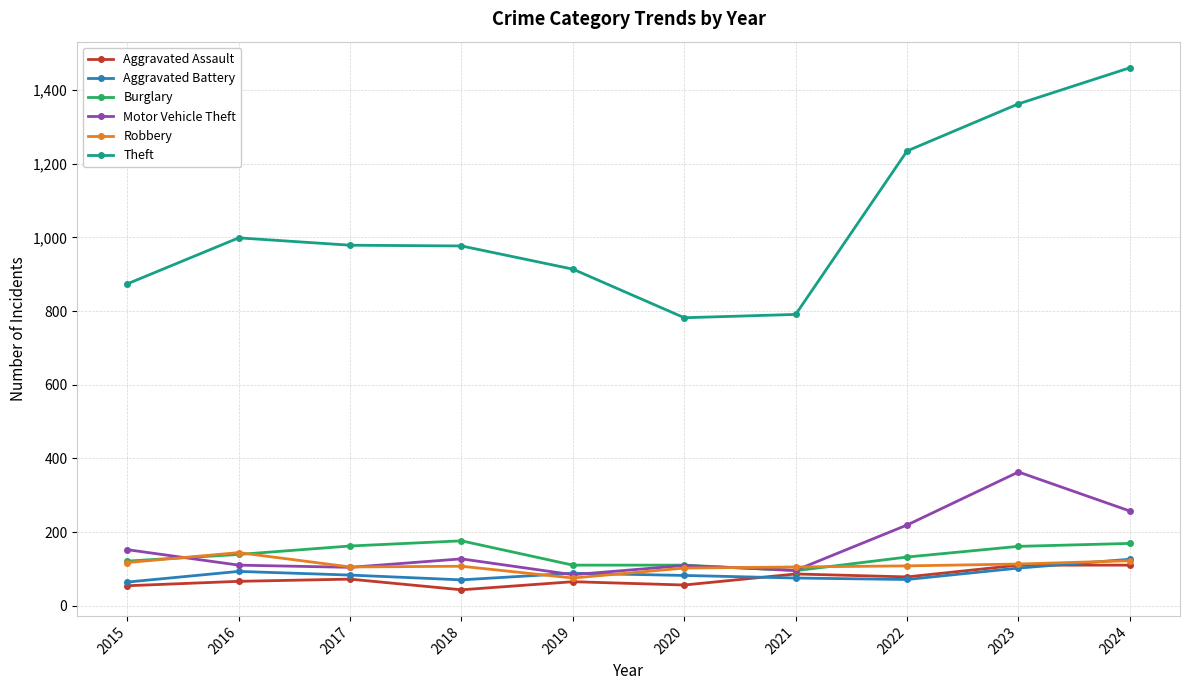

Rank the series by their maximum value, from lowest to highest.

Aggravated Assault, Aggravated Battery, Robbery, Burglary, Motor Vehicle Theft, Theft